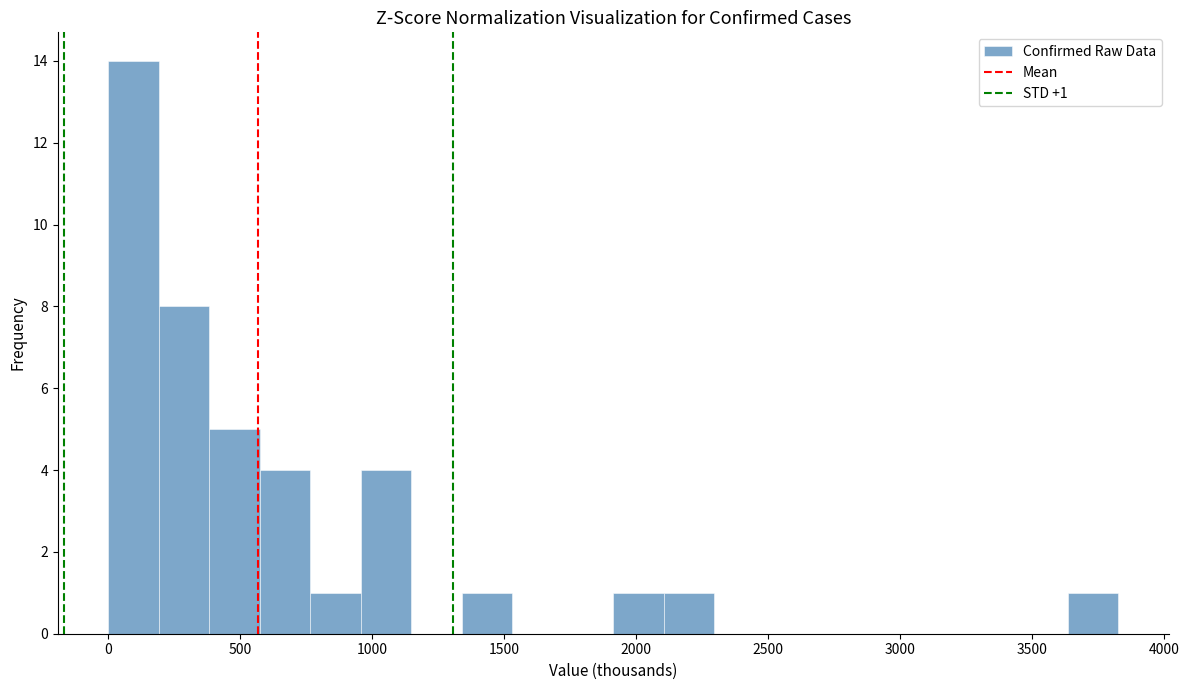

Around what value on the x-axis is the tallest bar? Give the approximate position of its centre, as read against the axis.

100